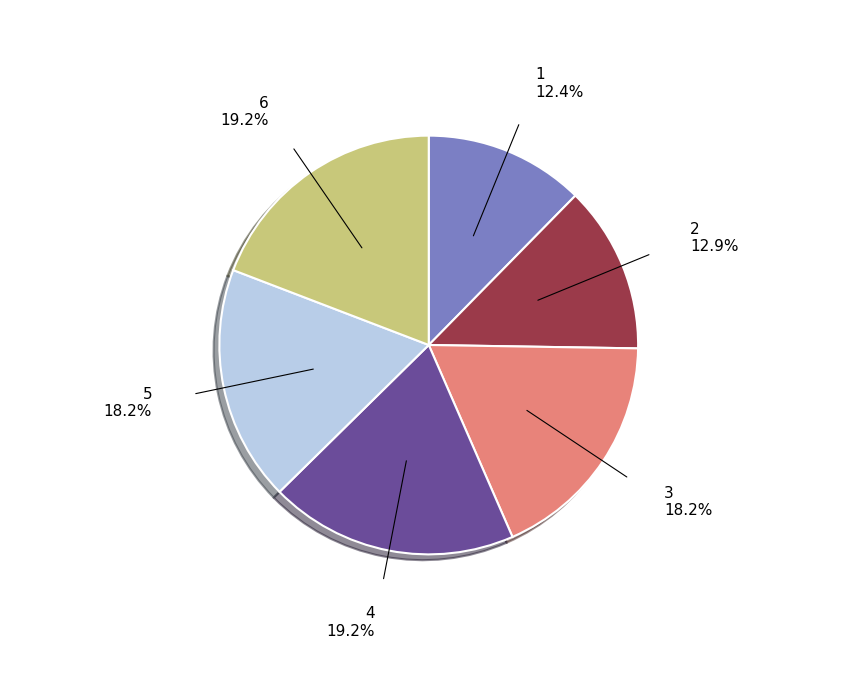

Does 6 represent more than half of the total?

No